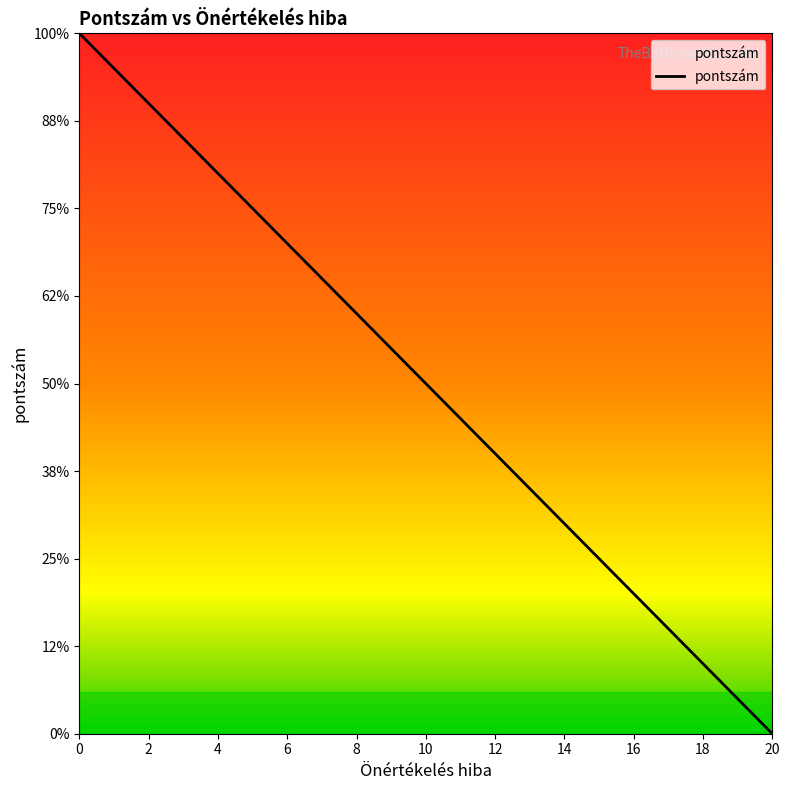

Is this an area chart (filled region under the line)?

No